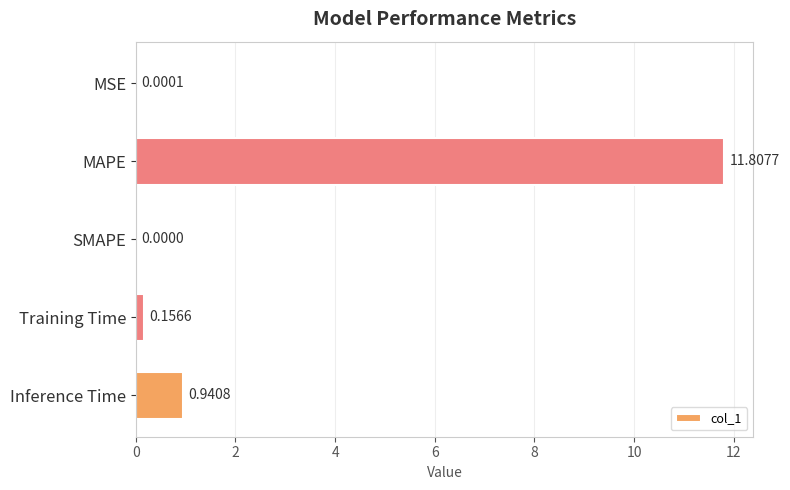

What is the sum of the values at MSE and MAPE?

11.8